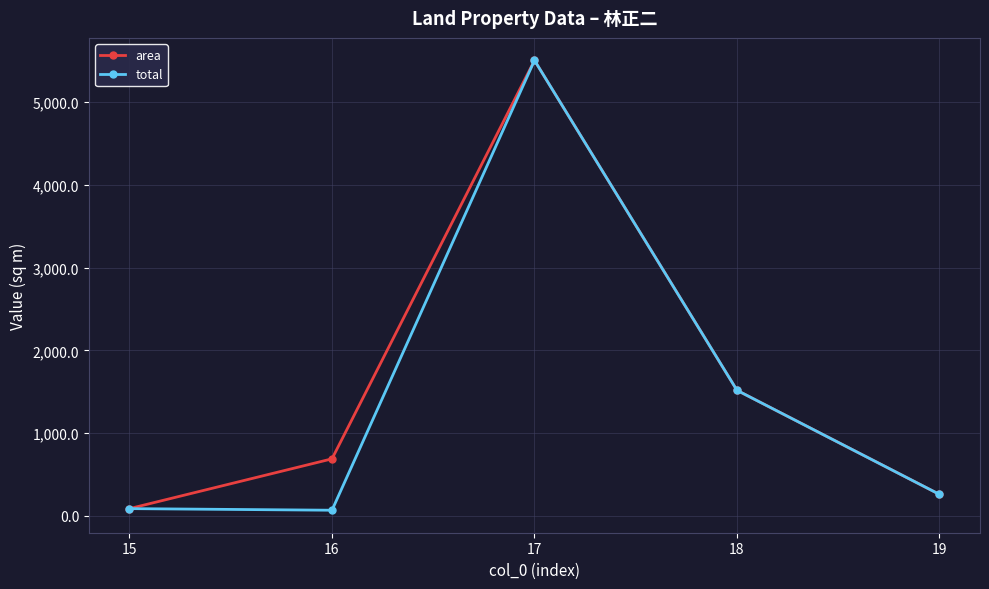

Is the value of area at 16 greater than the value of total at 15?

Yes